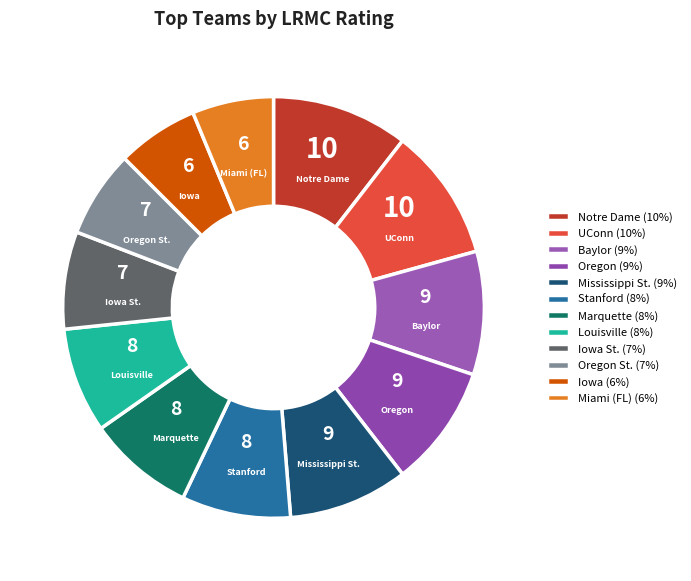

How many segments does this pie chart have?

12